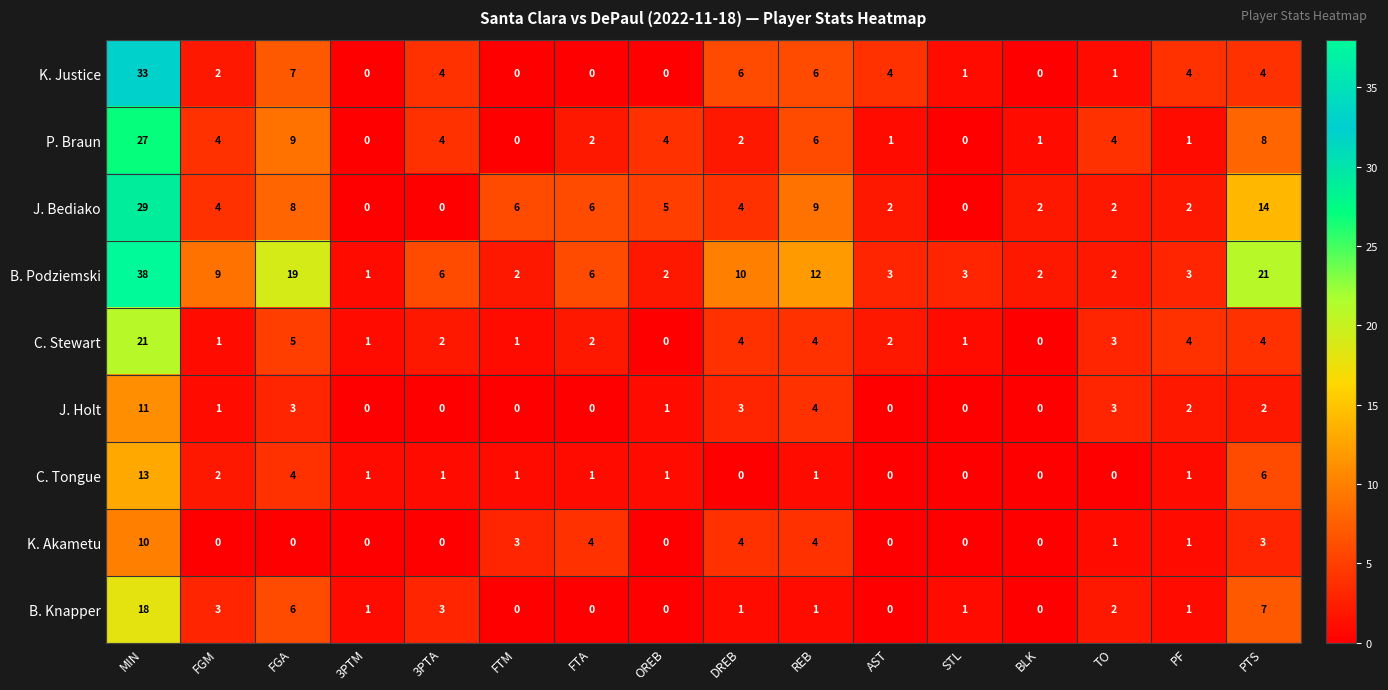

At which category is the sum across all series the highest?

MIN